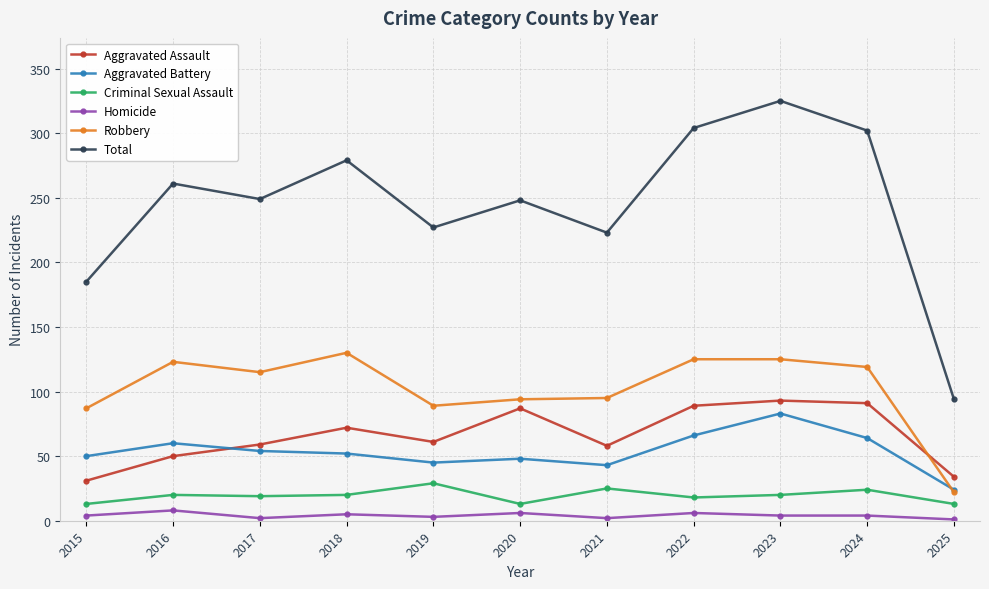

List the series in order of their peak value, lowest first.

Homicide, Criminal Sexual Assault, Aggravated Battery, Aggravated Assault, Robbery, Total